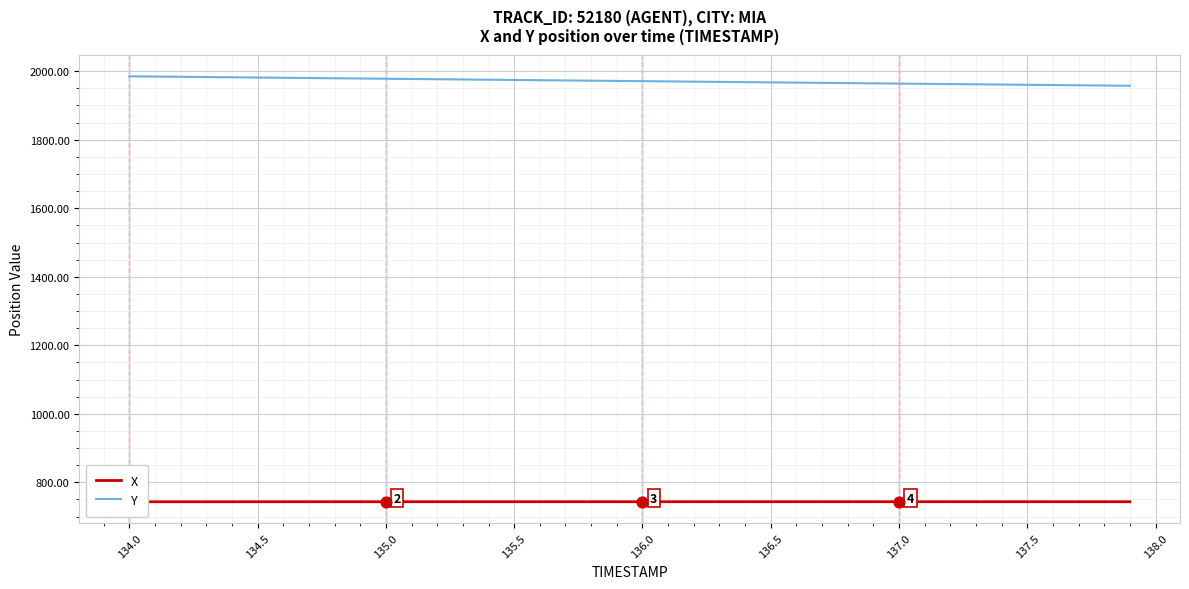

Which series contains the lowest Y value?

X